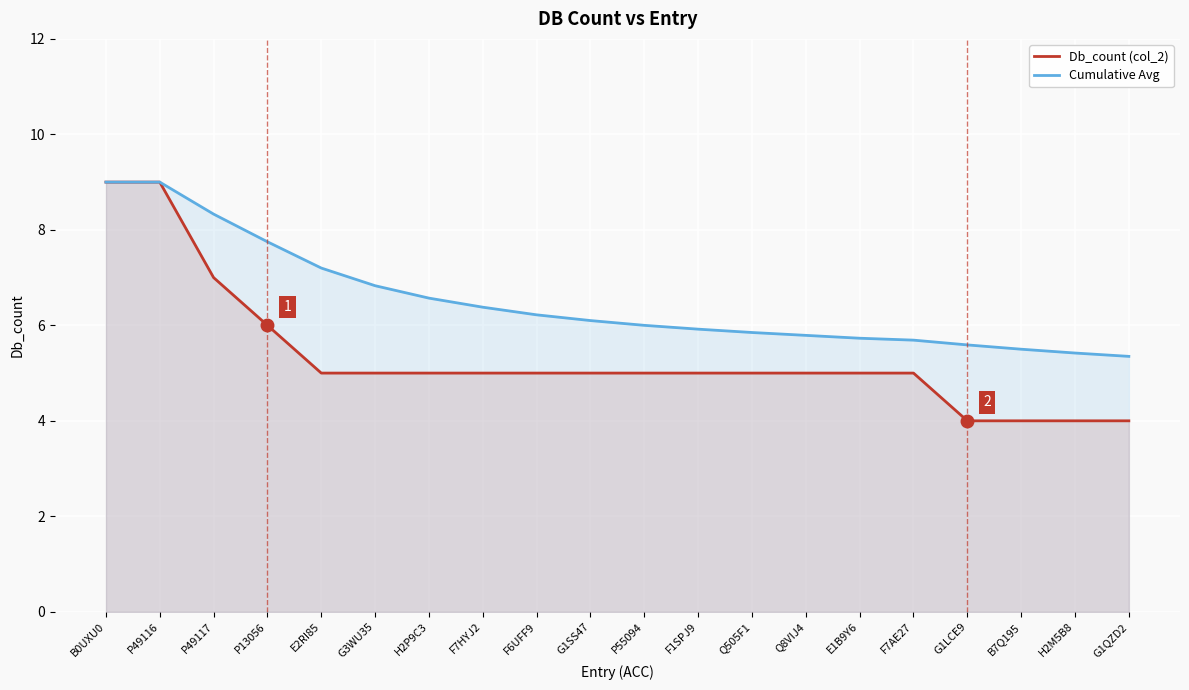

True or false: Cumulative Avg and Db_count (col_2) cross at least once.

False